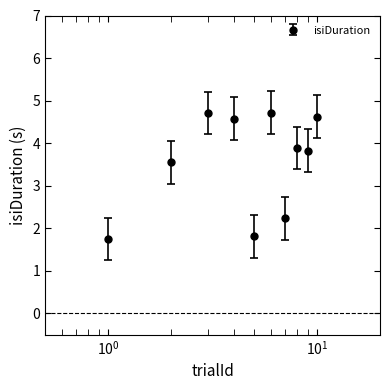

What is the greatest value displayed?

4.7